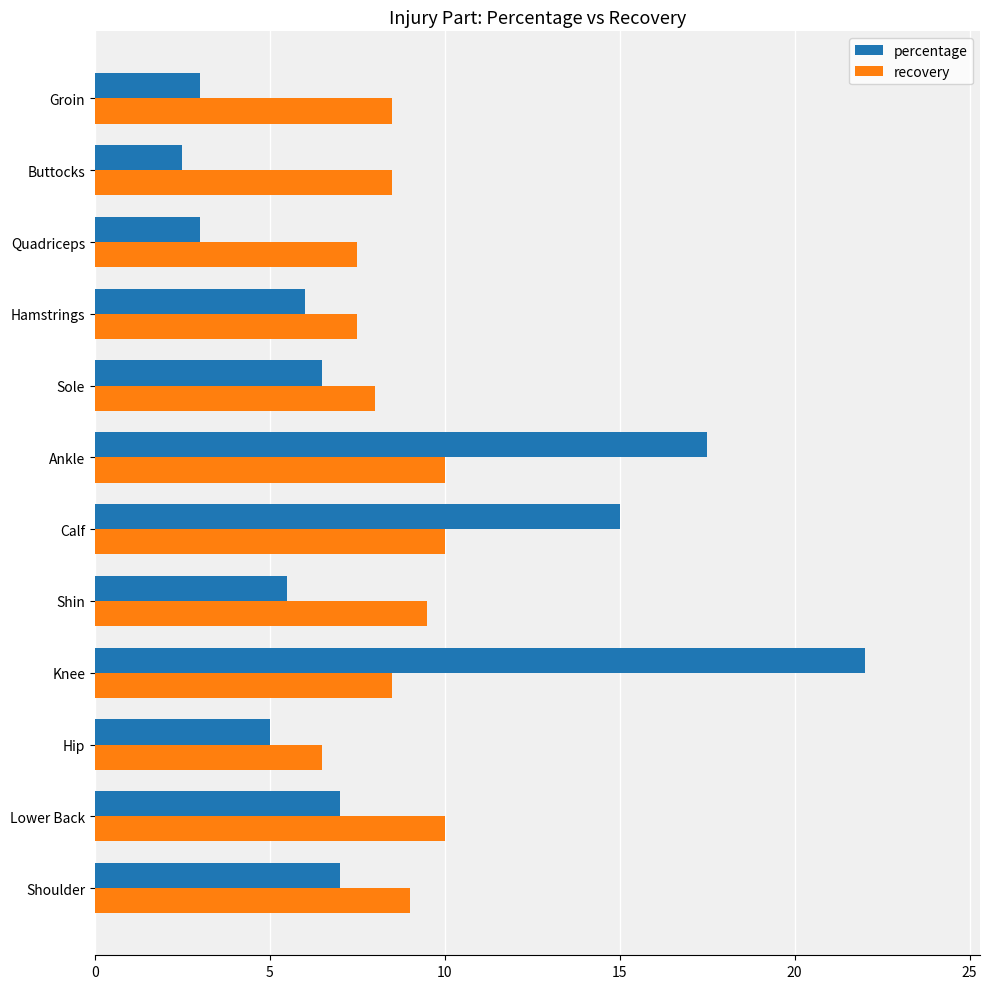

The value of recovery at Sole is 8.0. True or false?

True